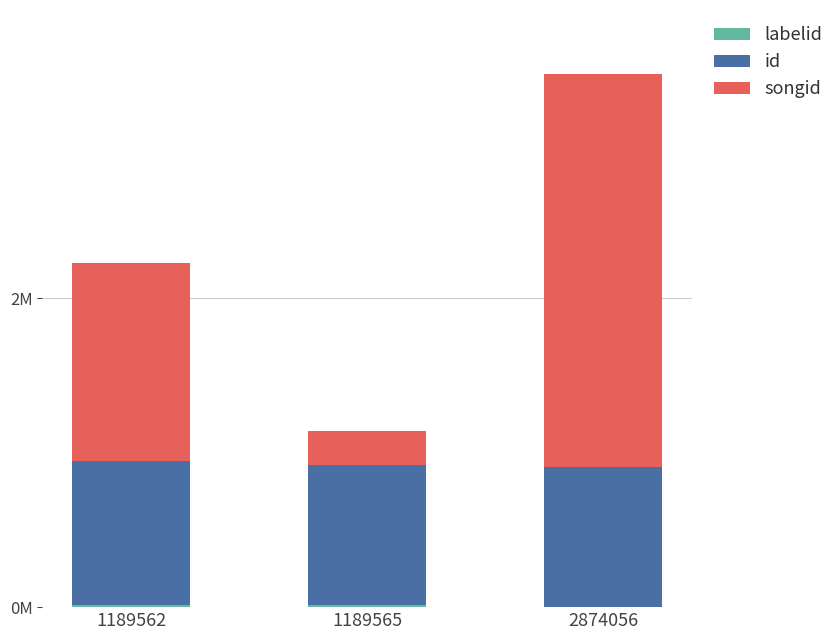

Are the bars grouped side by side (vs. stacked)?

No